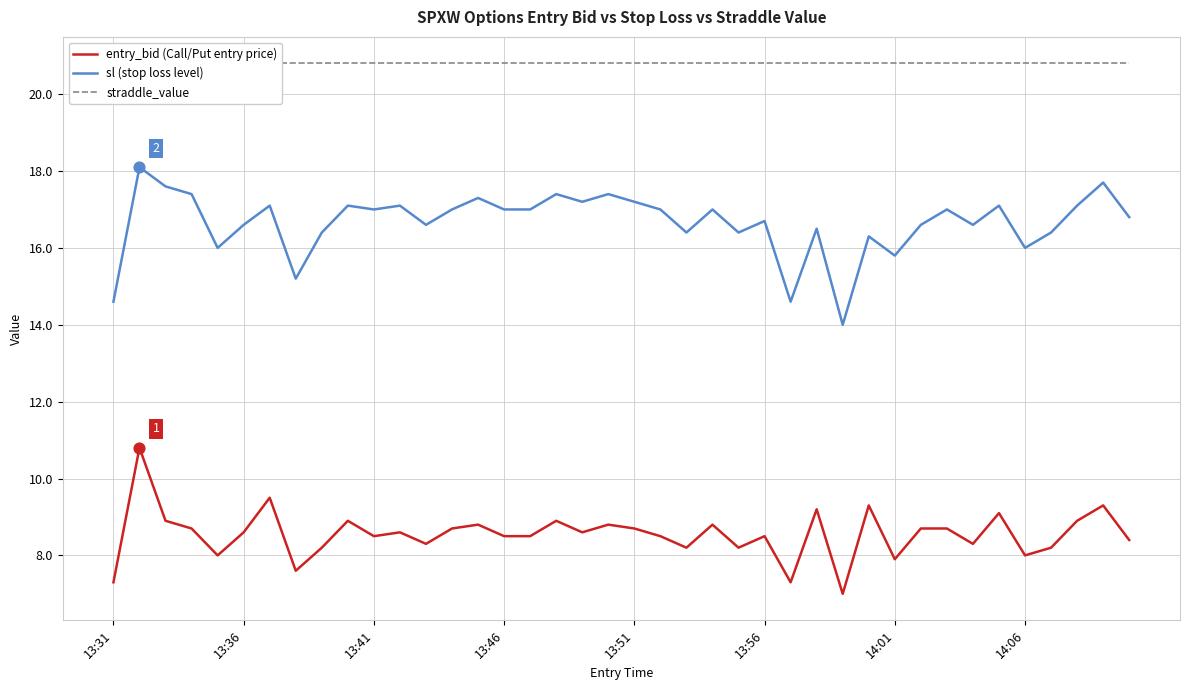

Which series reaches the maximum Y coordinate?

straddle_value